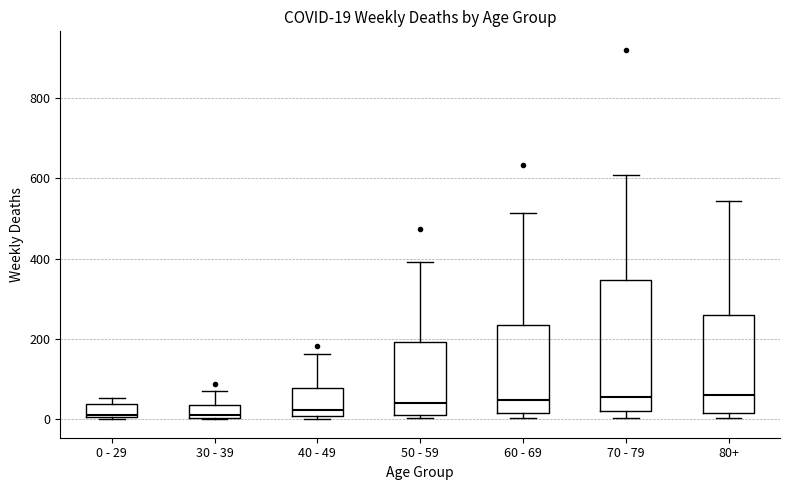

Comparing the boxes themselves (not the whiskers), which one is the tallest?

70 - 79